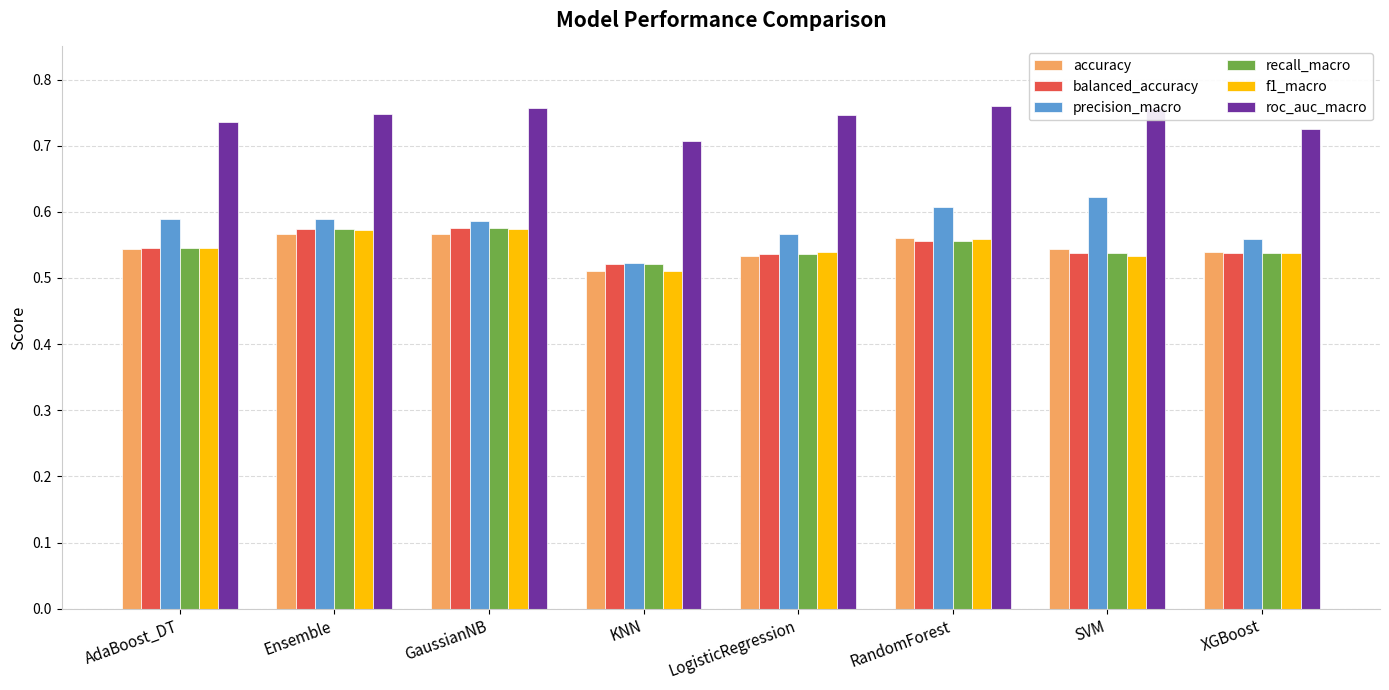

At which label does precision_macro reach its minimum?

KNN